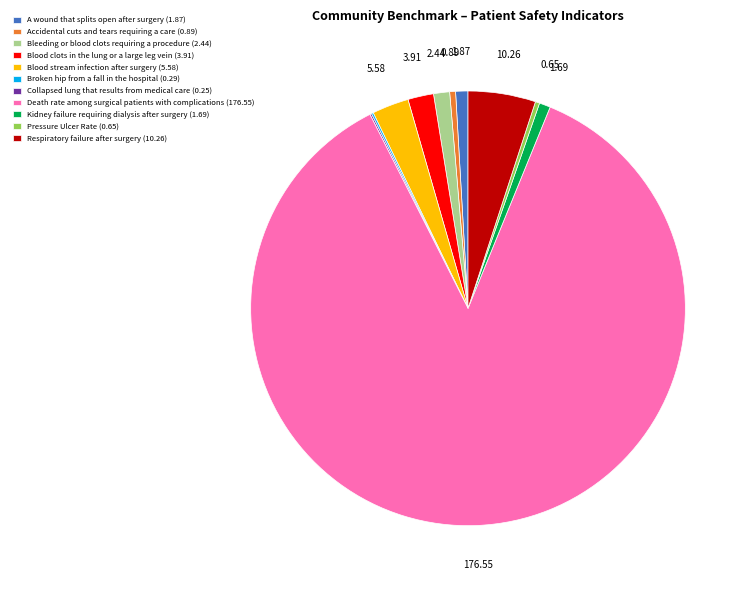

Between Blood stream infection after surgery (5.58) and A wound that splits open after surgery (1.87), which is larger?

Blood stream infection after surgery (5.58)